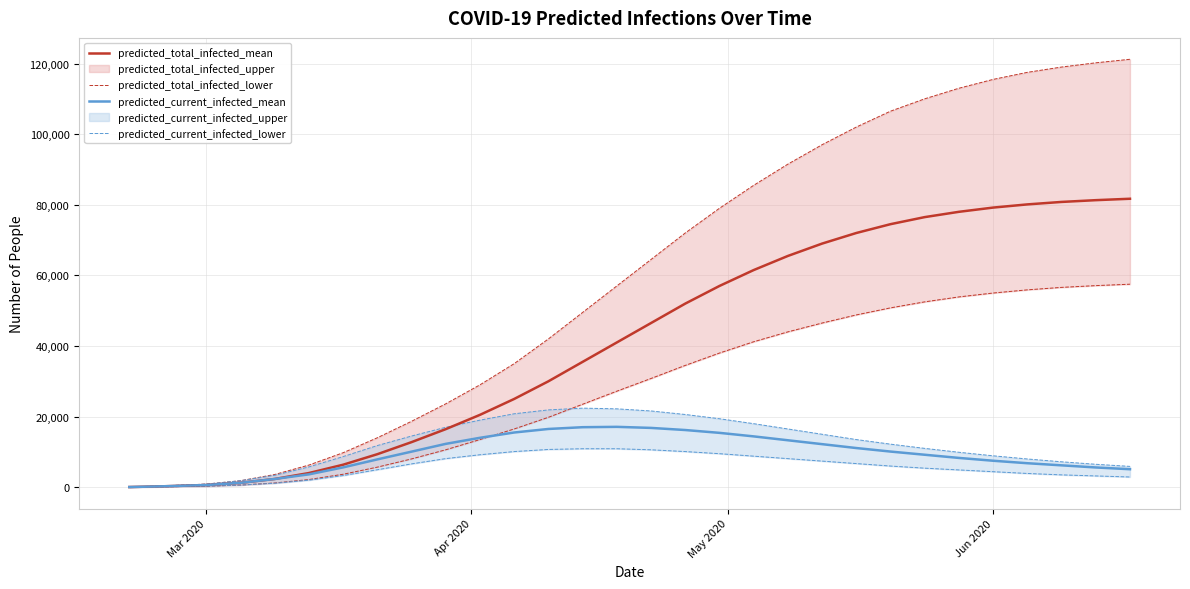

What is the highest value of the predicted_current_infected_mean series?

17100